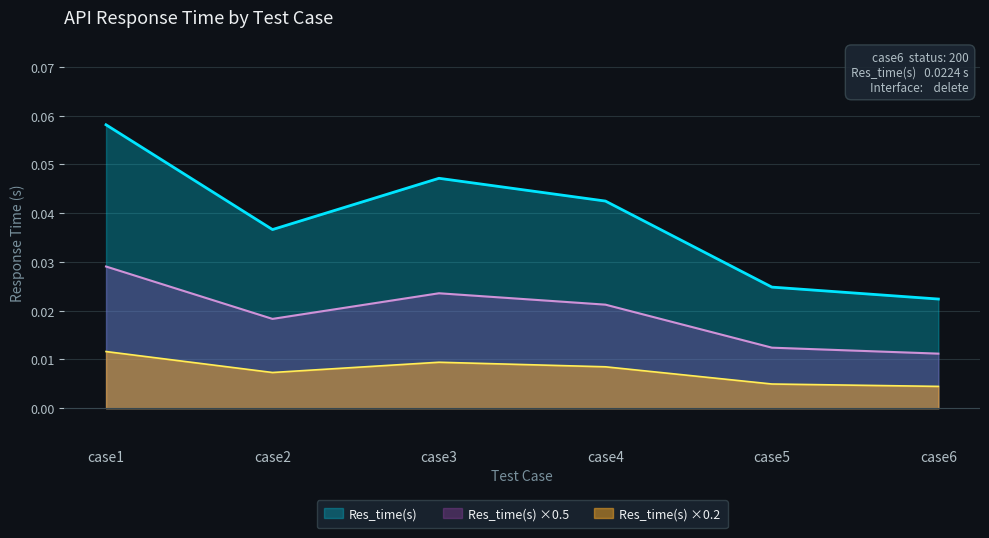

Rank the categories by value from highest to lowest.

case1, case3, case4, case2, case5, case6